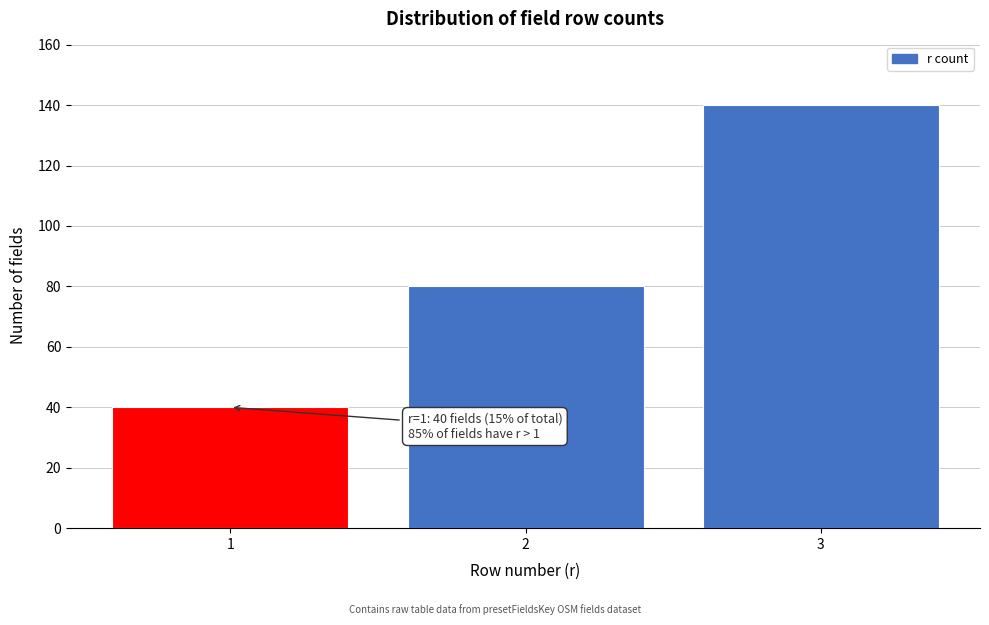

Reading left to right, list all the values displayed in this chart.

1=40	2=80	3=140